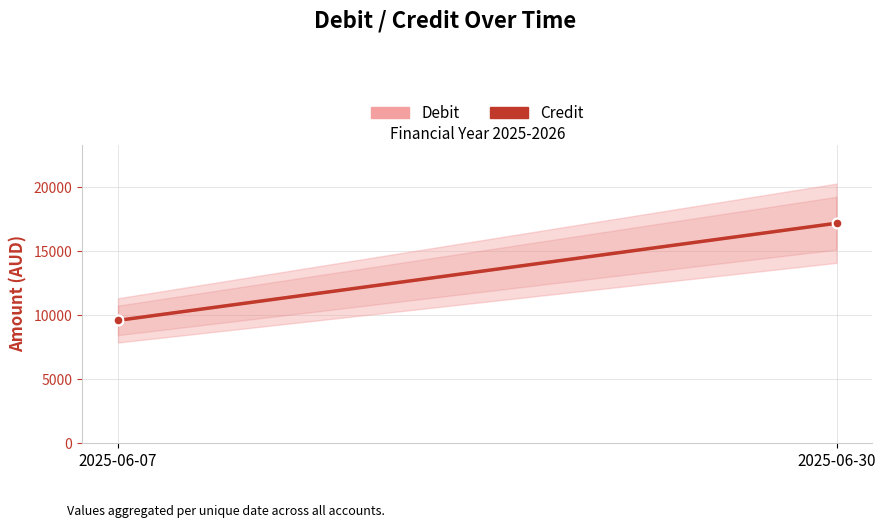

What is the value of the Debit point at the 2nd from the left?

17191.2